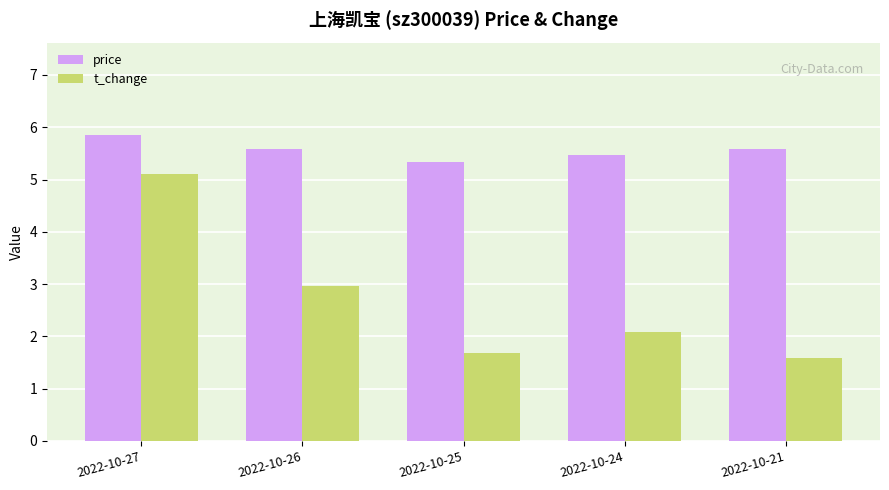

What is the sum of all t_change values?

13.4